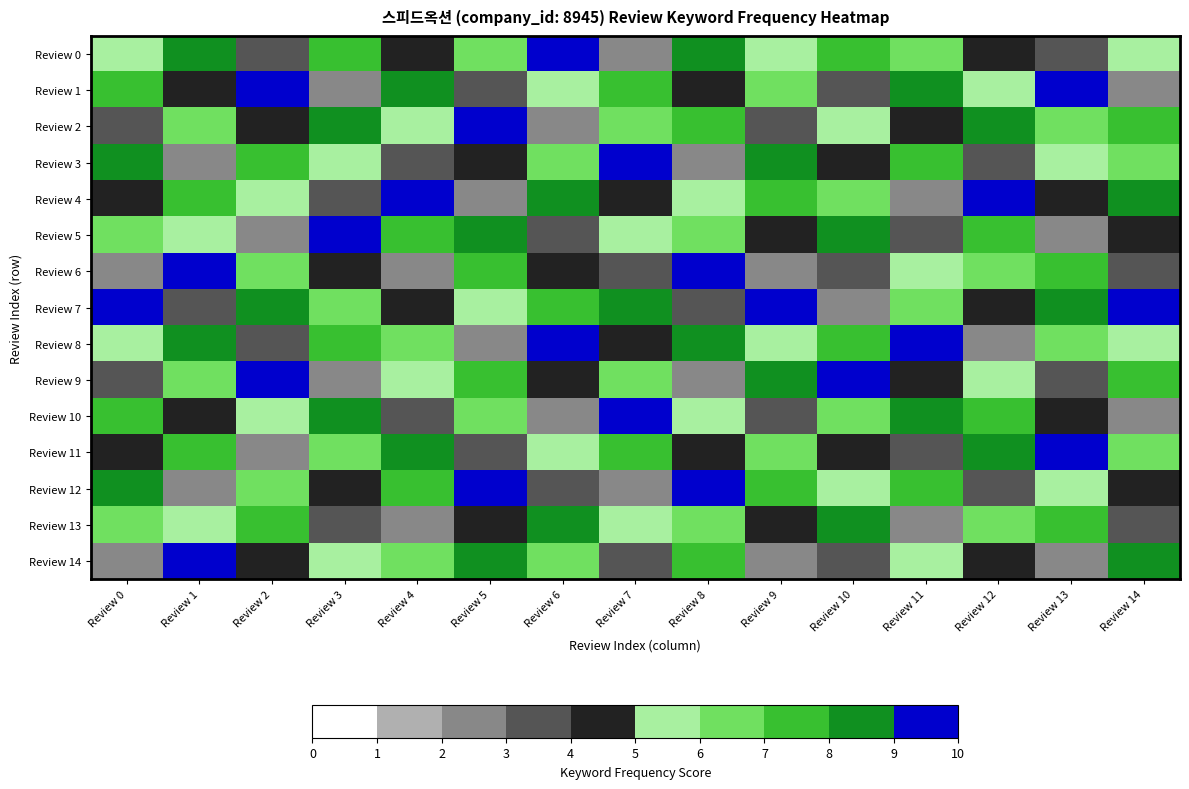

What is the spread (max minus min) of values at Review 4?

7